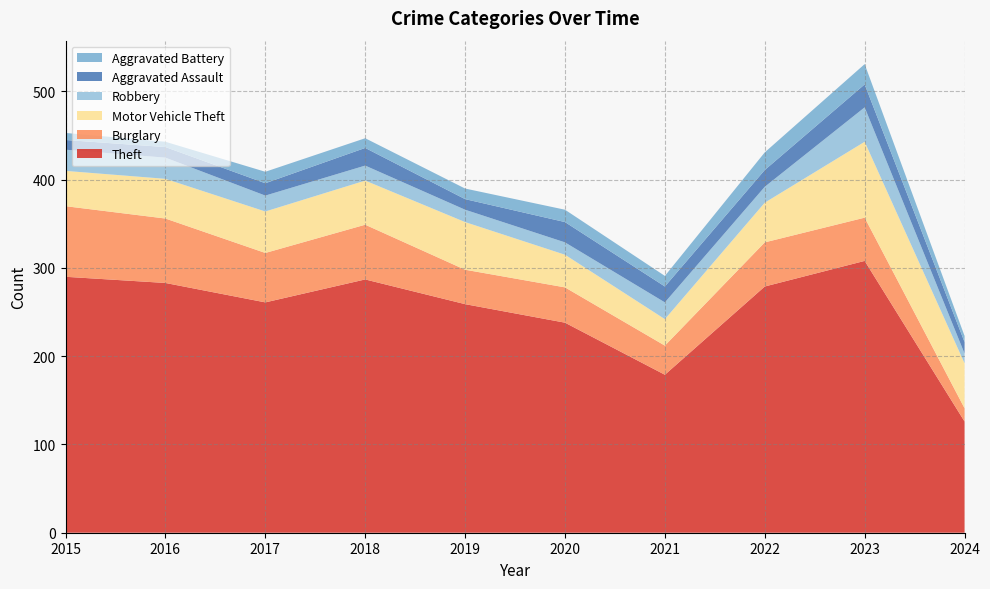

Reading left to right, what are all the values shown in this chart?

Theft: 2015=290	2016=283	2017=261	2018=287	2019=259	2020=238	2021=179	2022=279	2023=308	2024=126
Burglary: 2015=80	2016=73	2017=56	2018=62	2019=39	2020=40	2021=33	2022=50	2023=49	2024=15
Motor Vehicle Theft: 2015=40	2016=45	2017=47	2018=50	2019=54	2020=37	2021=30	2022=45	2023=86	2024=51
Robbery: 2015=24	2016=24	2017=18	2018=17	2019=14	2020=14	2021=19	2022=18	2023=39	2024=11
Aggravated Assault: 2015=11	2016=12	2017=14	2018=20	2019=12	2020=23	2021=18	2022=19	2023=26	2024=13
Aggravated Battery: 2015=8	2016=6	2017=13	2018=11	2019=12	2020=14	2021=12	2022=20	2023=23	2024=7